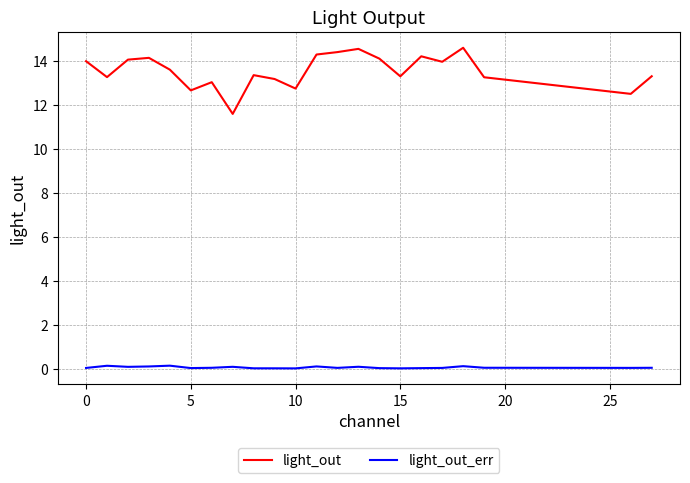

True or false: light_out and light_out_err intersect in this chart.

False